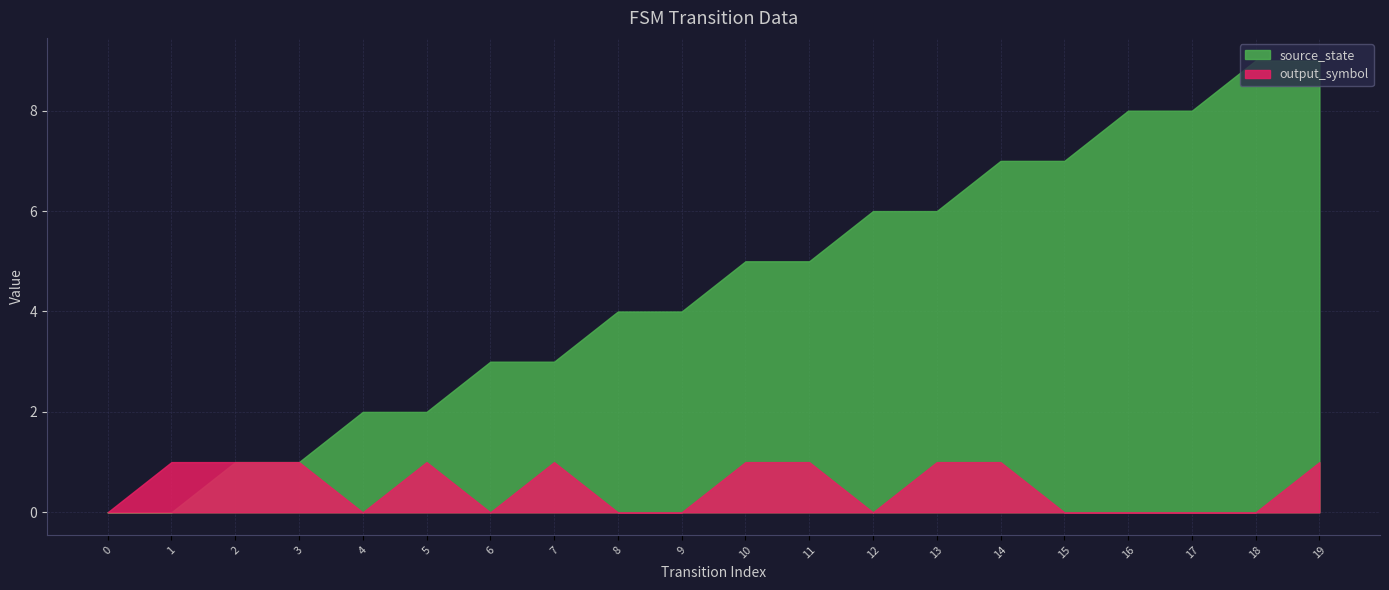

Reading right to left, what are all the values shown in this chart?

source_state: 19=9	18=9	17=8	16=8	15=7	14=7	13=6	12=6	11=5	10=5	9=4	8=4	7=3	6=3	5=2	4=2	3=1	2=1	1=0	0=0
output_symbol: 19=1	18=0	17=0	16=0	15=0	14=1	13=1	12=0	11=1	10=1	9=0	8=0	7=1	6=0	5=1	4=0	3=1	2=1	1=1	0=0